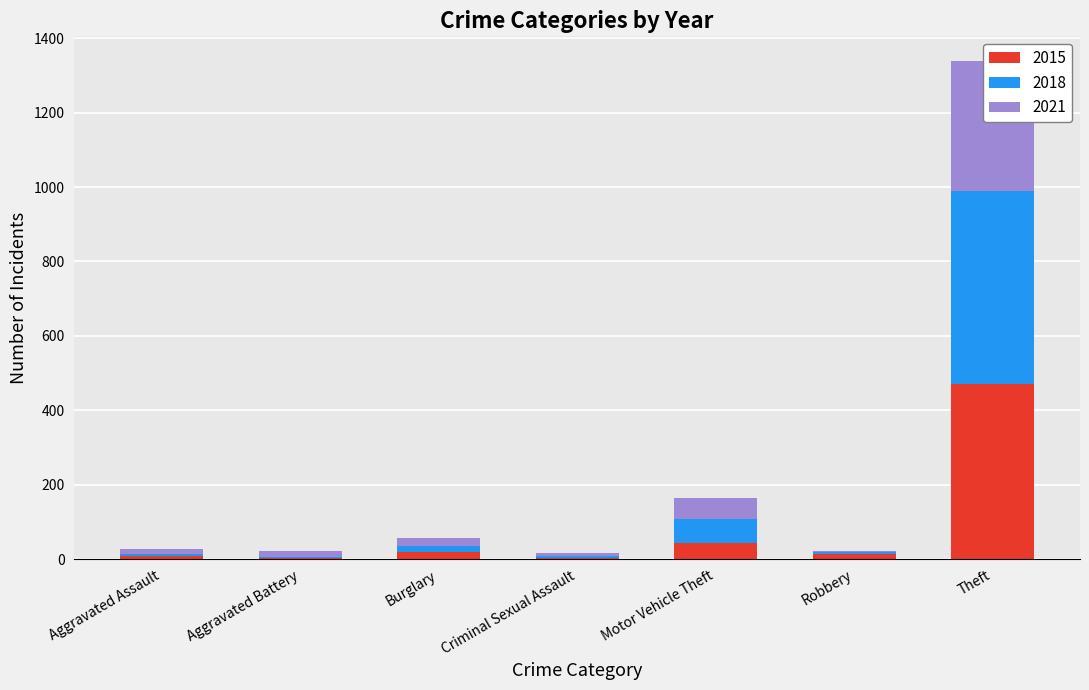

The value of 2021 at Aggravated Assault is 11. True or false?

True